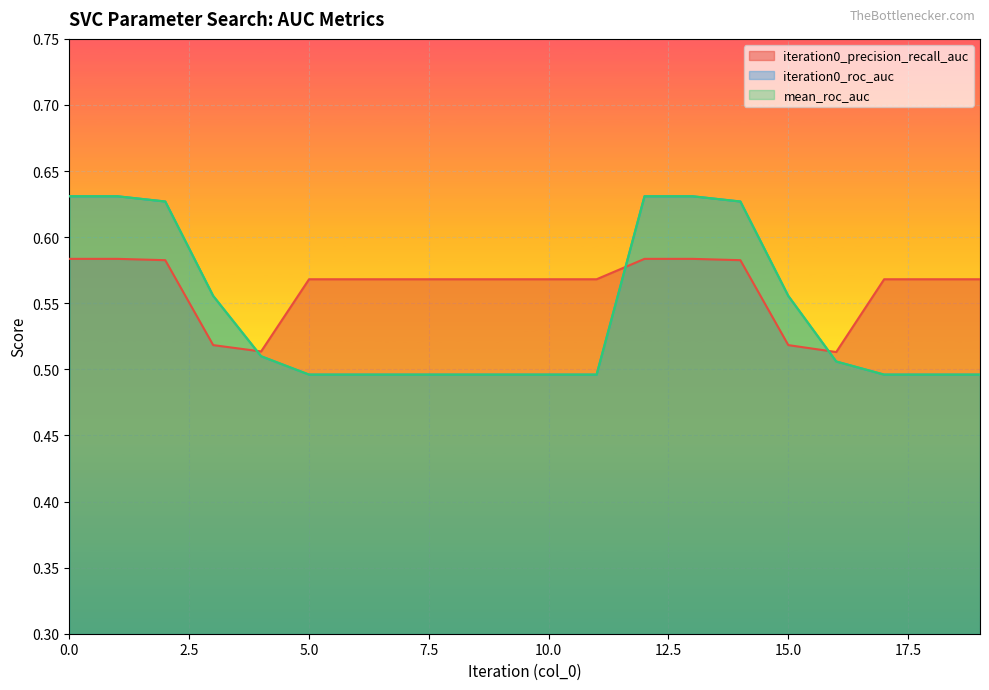

True or false: mean_roc_auc has a value of 0.2 at 0.

False